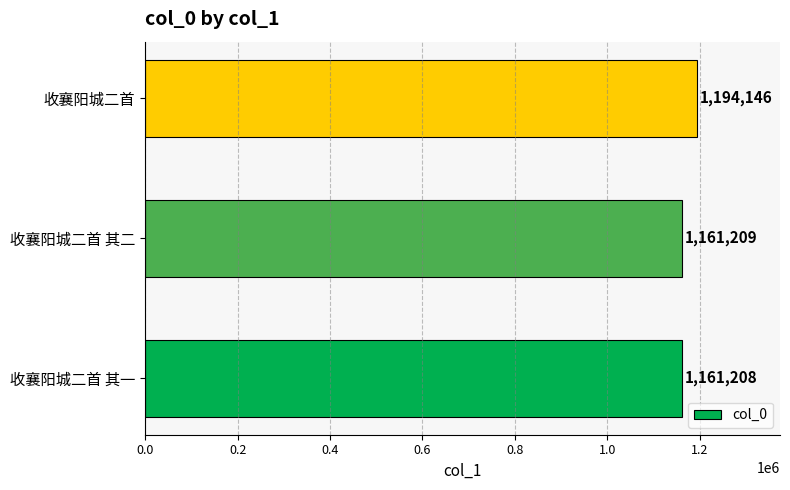

What is the sum of all values?

3516563